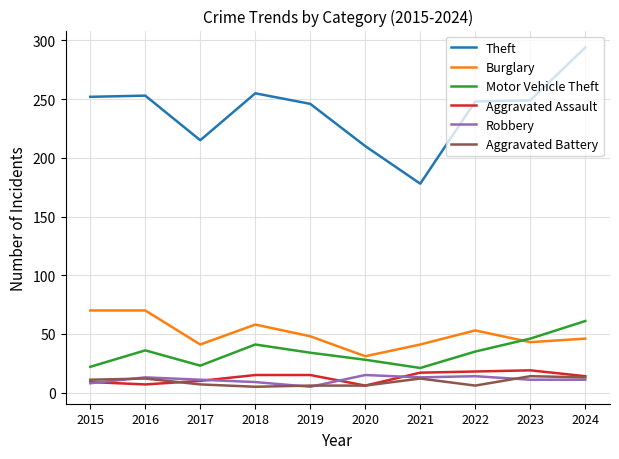

Between 2018 and 2021, which series saw the biggest shift?

Theft